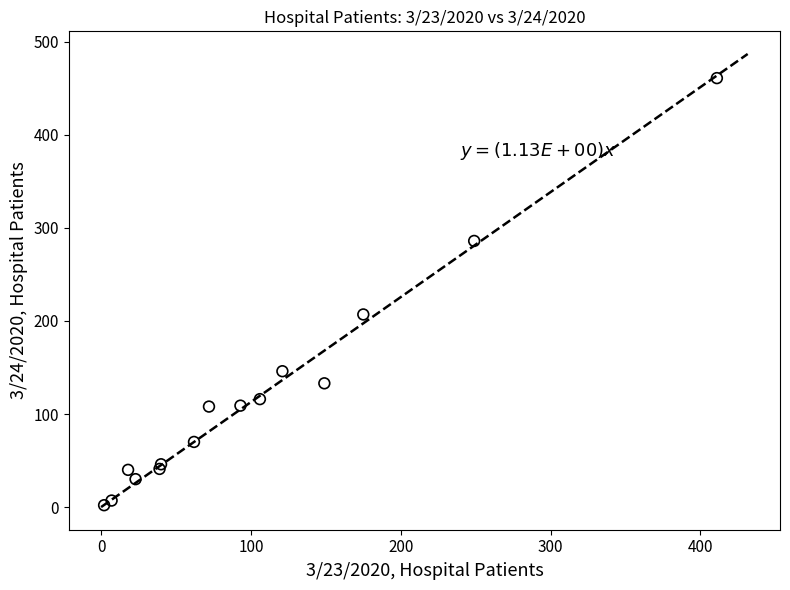

What Y value in the scatter plot is closest to 231?

207